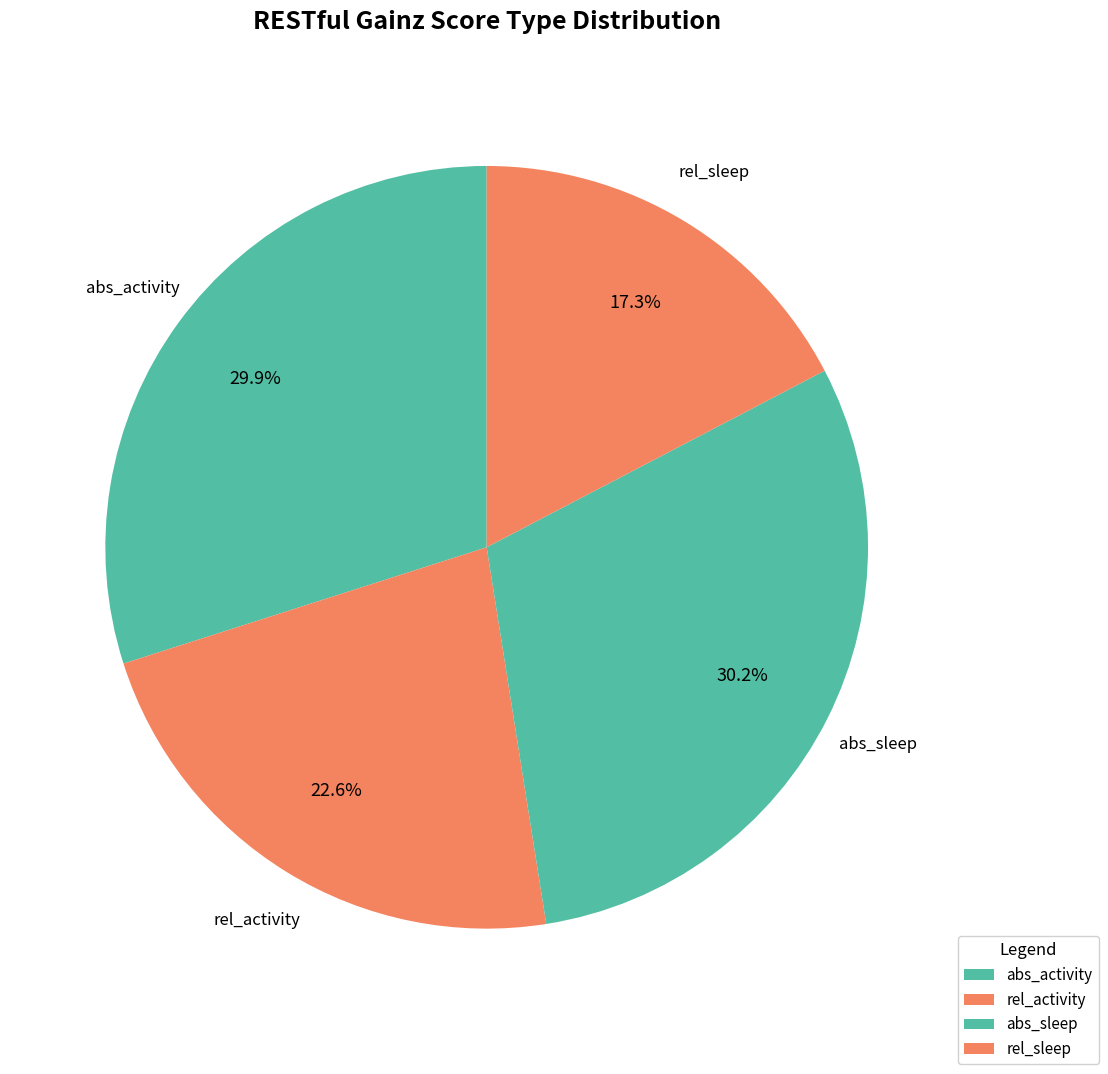

Is it true that rel_activity is 36% of the pie?

False